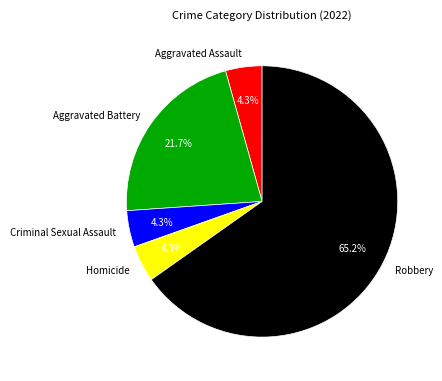

True or false: Aggravated Battery accounts for 9% of the total.

False